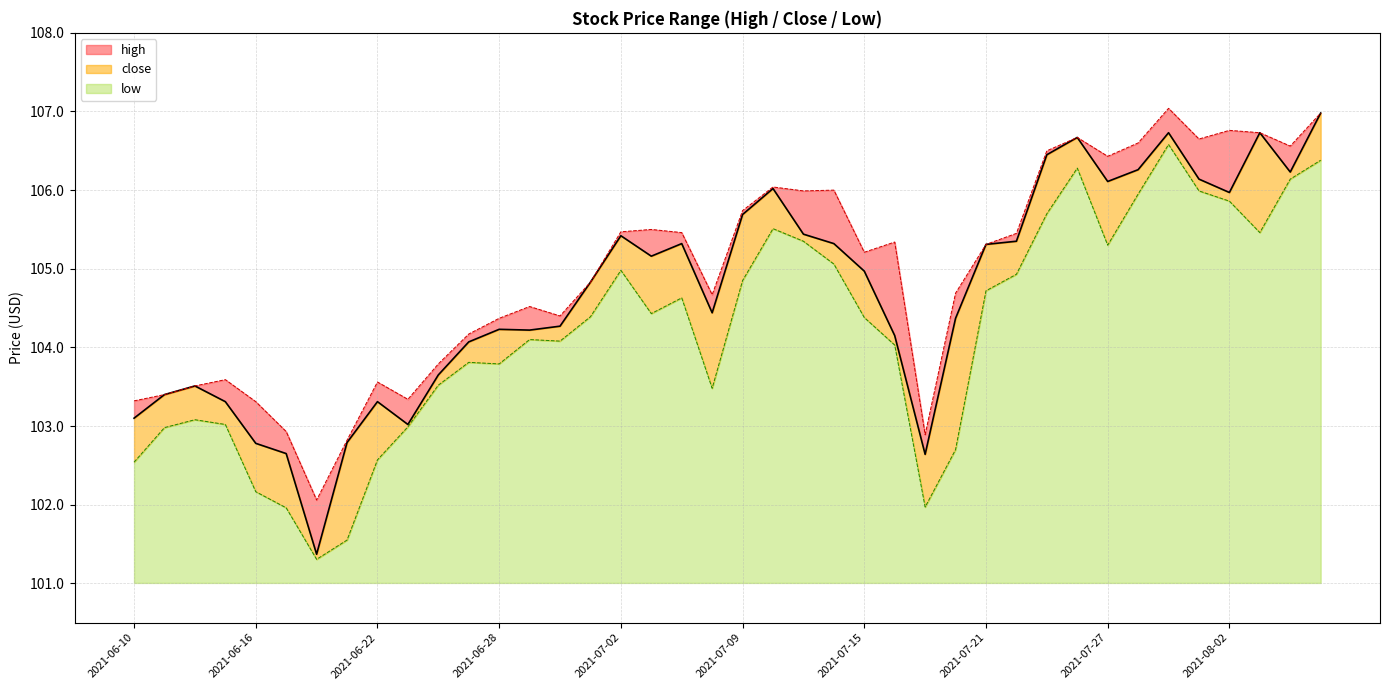

Rank the categories by low value from lowest to highest.

2021-06-18, 2021-06-21, 2021-06-17, 2021-07-19, 2021-06-16, 2021-06-10, 2021-06-22, 2021-07-20, 2021-06-11, 2021-06-23, 2021-06-15, 2021-06-14, 2021-07-08, 2021-06-24, 2021-06-28, 2021-06-25, 2021-07-16, 2021-06-30, 2021-06-29, 2021-07-15, 2021-07-01, 2021-07-06, 2021-07-07, 2021-07-21, 2021-07-09, 2021-07-22, 2021-07-02, 2021-07-14, 2021-07-27, 2021-07-13, 2021-08-03, 2021-07-12, 2021-07-23, 2021-08-02, 2021-07-28, 2021-07-30, 2021-08-04, 2021-07-26, 2021-08-05, 2021-07-29